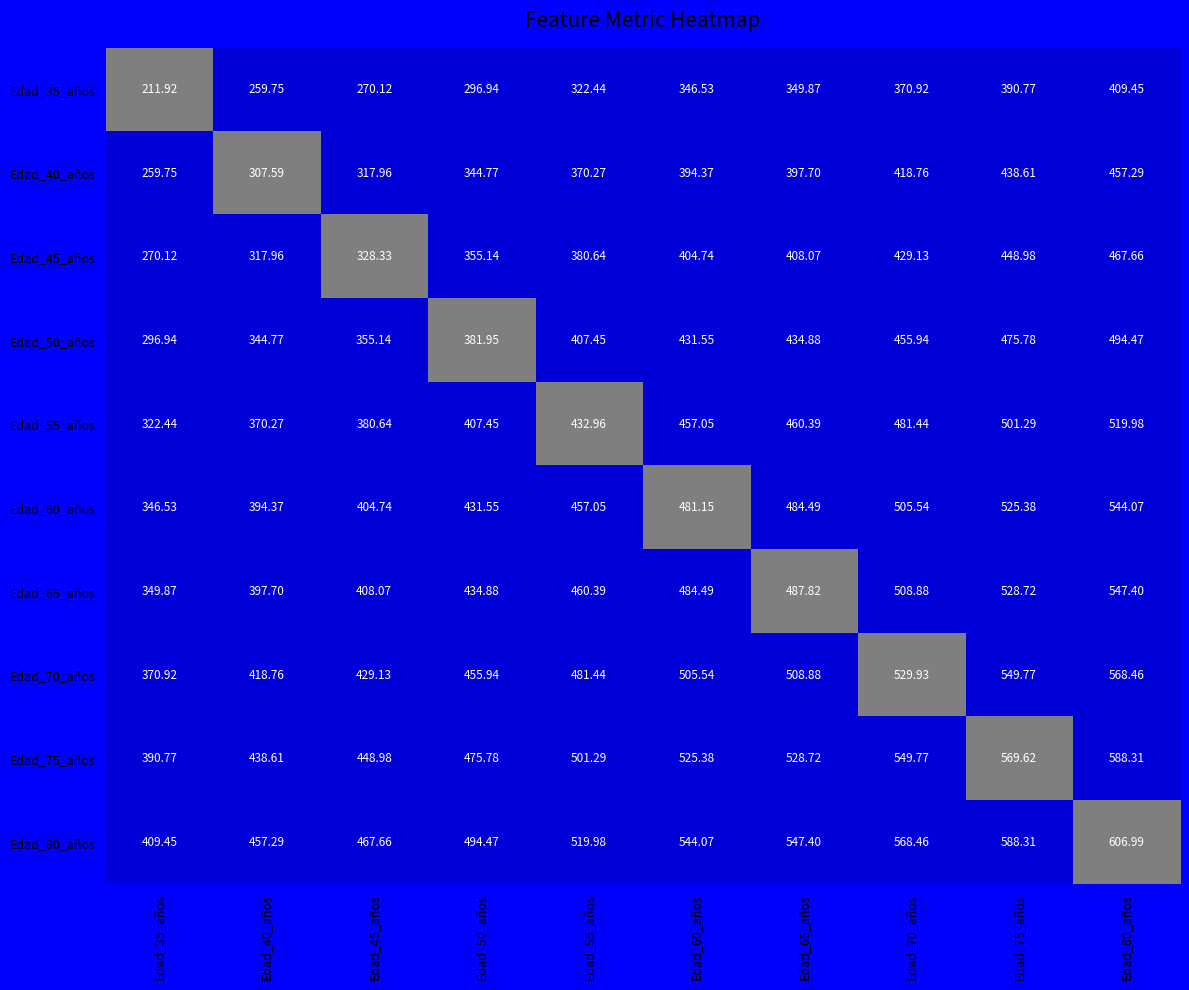

At which category is the sum across all series the highest?

Edad_80_años